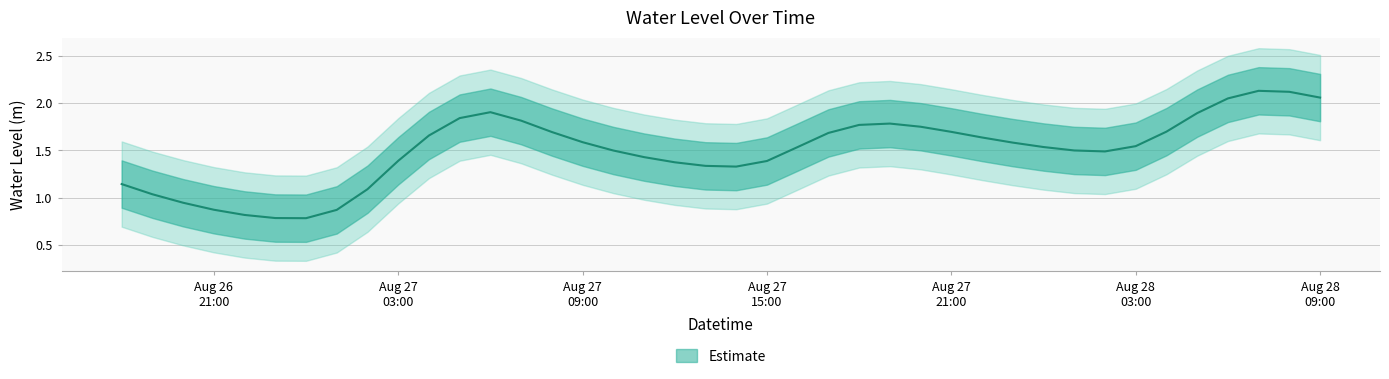

Is it true that the value at 2024-08-28 00:00:00 is 1.5?

True